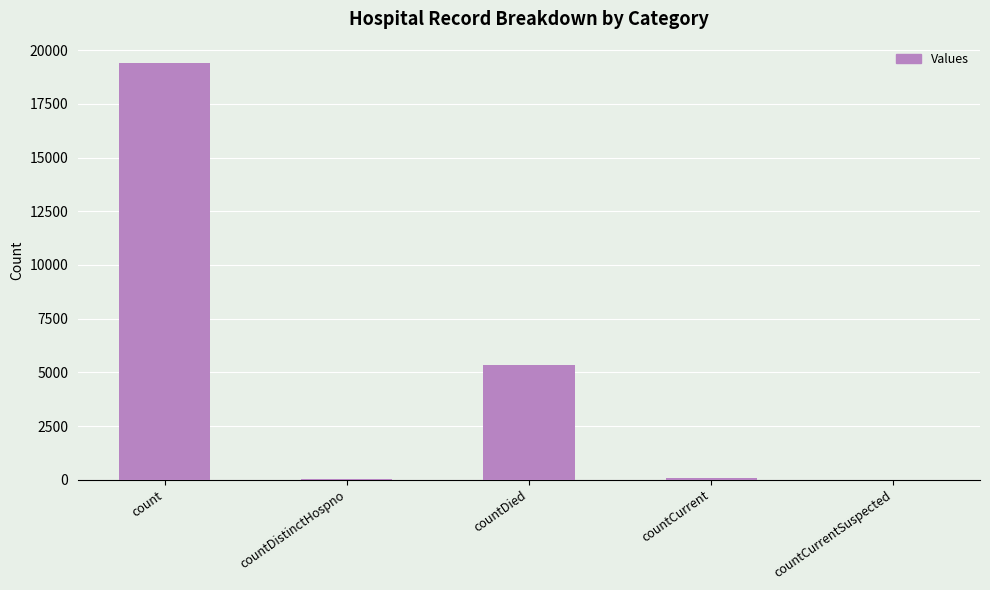

Count the number of data series in this chart.

1